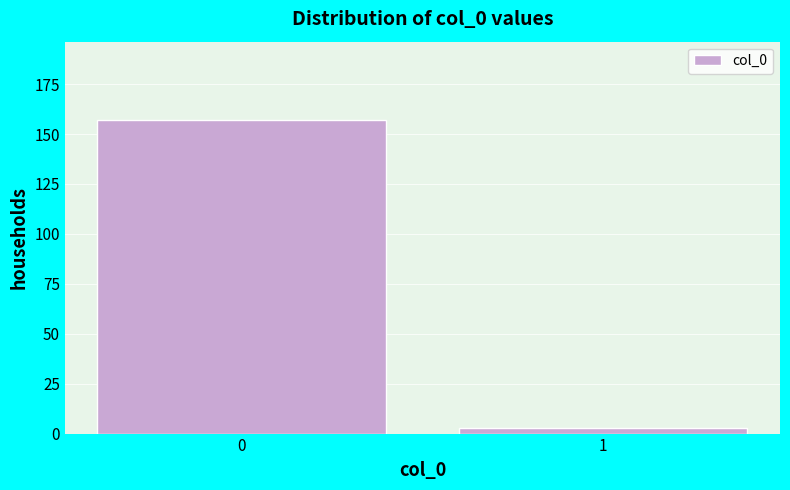

Reading right to left, list all the values displayed in this chart.

3	157